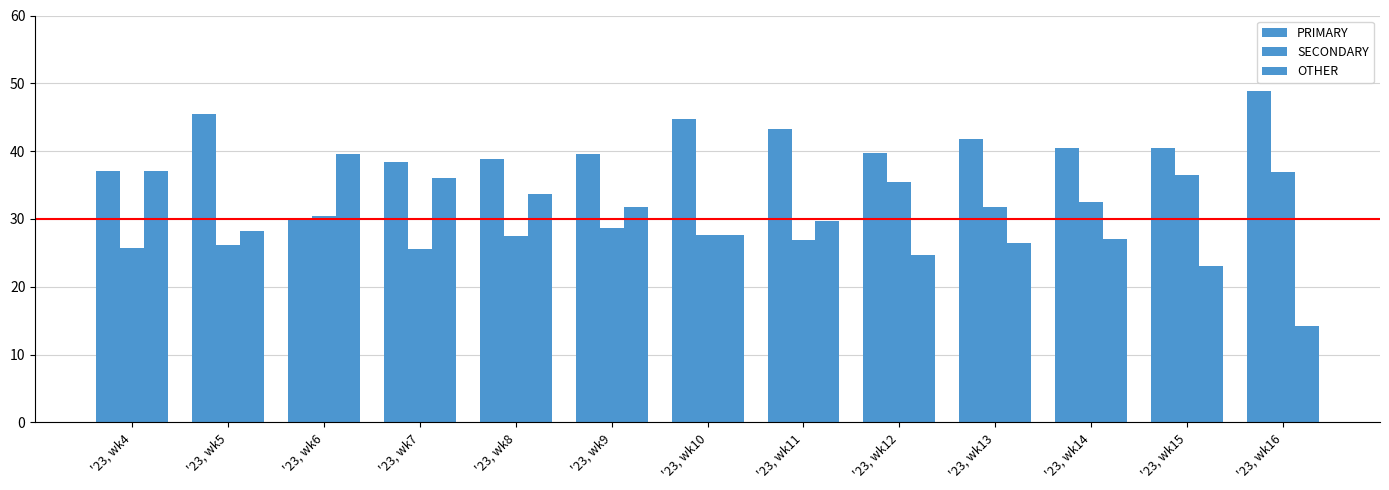

How many data points does each series have?

13